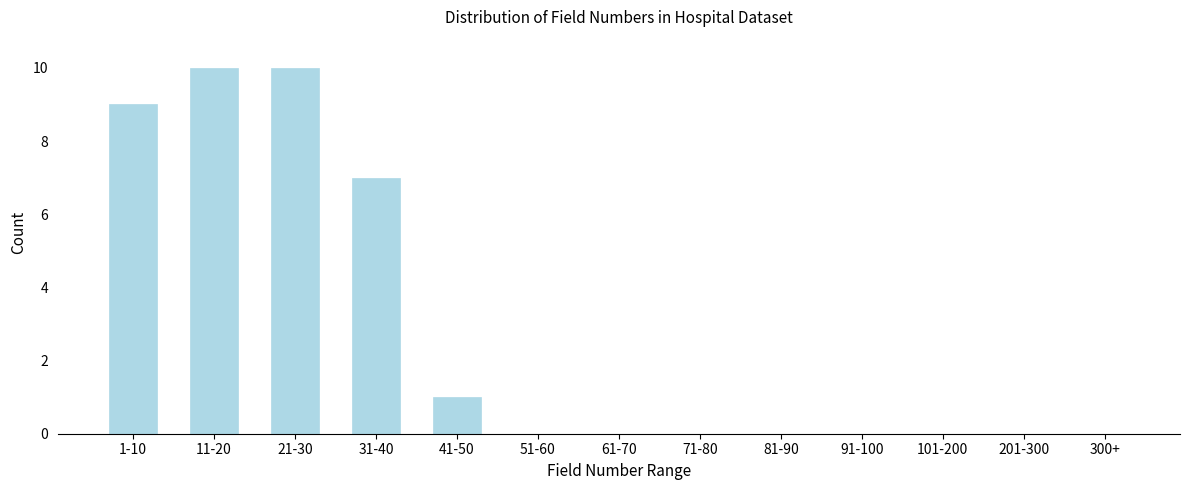

Reading left to right, transcribe all the data shown in this chart.

1-10=9	11-20=10	21-30=10	31-40=7	41-50=1	51-60=0	61-70=0	71-80=0	81-90=0	91-100=0	101-200=0	201-300=0	300+=0